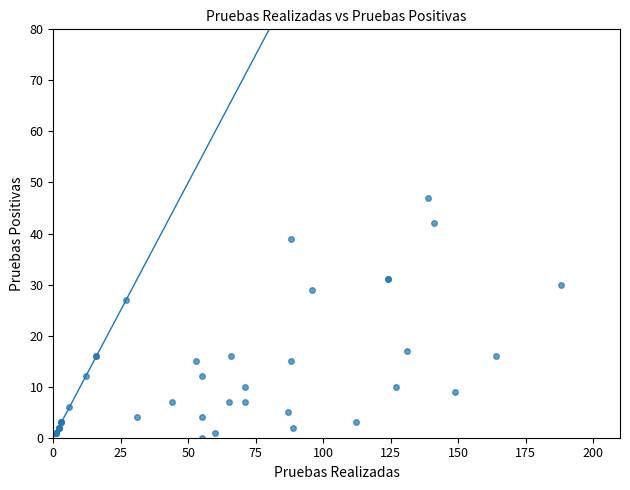

What Y value in the scatter plot is closest to 23?

27